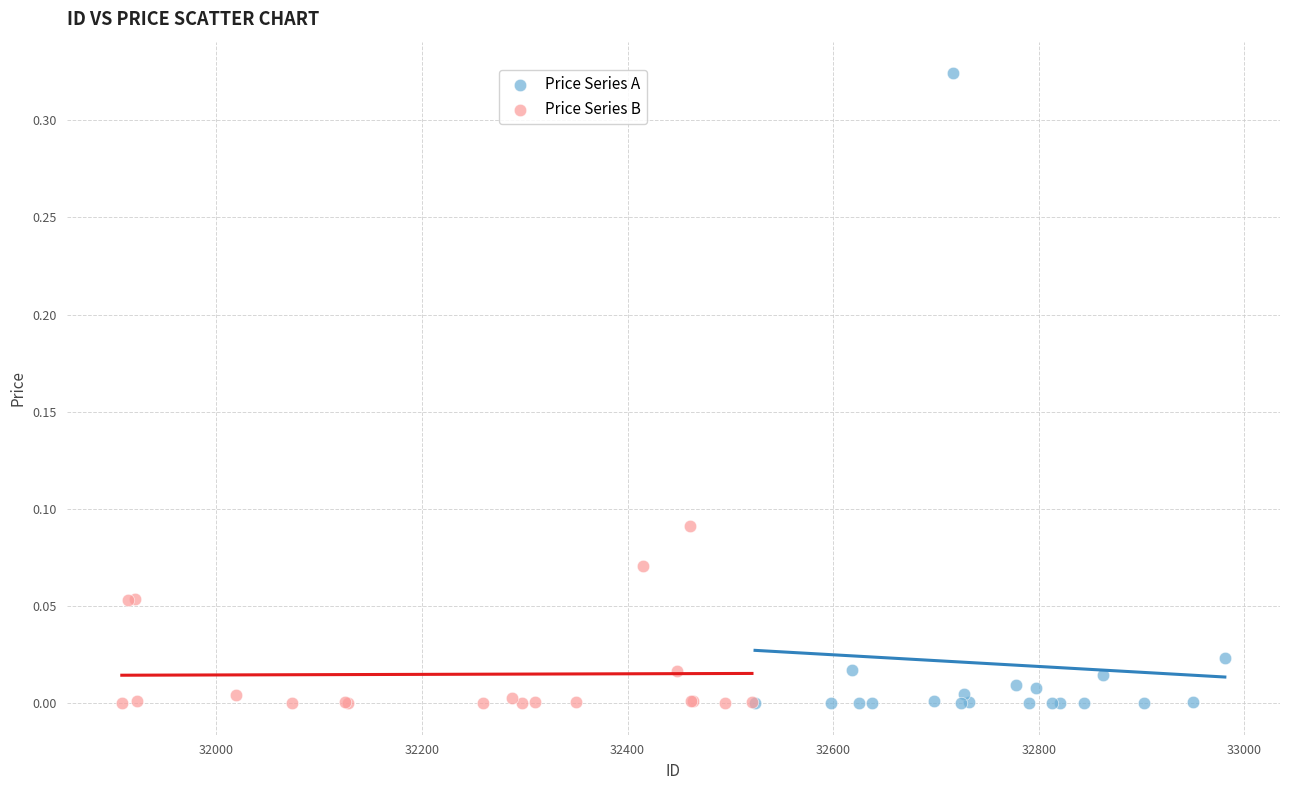

What are all the series names shown in the legend?

Price Series A, Price Series B